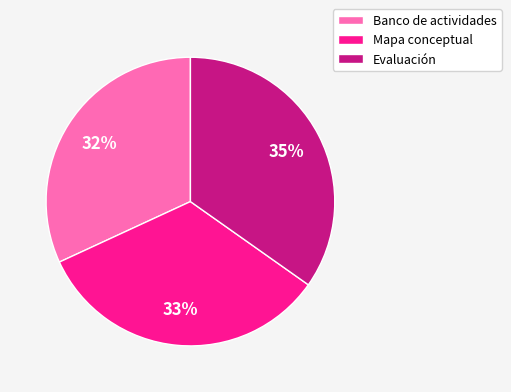

The Banco de actividades slice represents 44% of the pie. True or false?

False